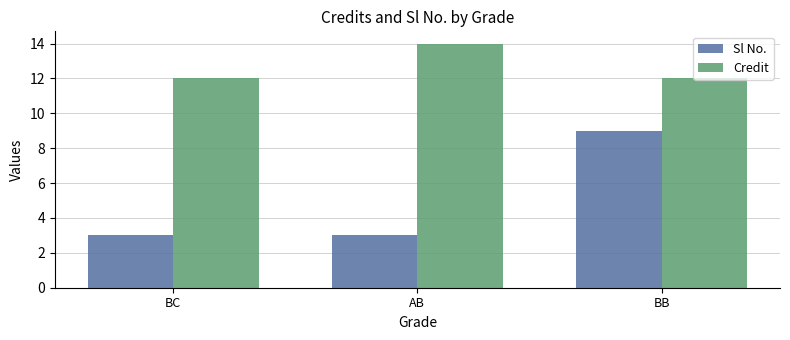

What is the label of the 2nd bar from the right?

AB